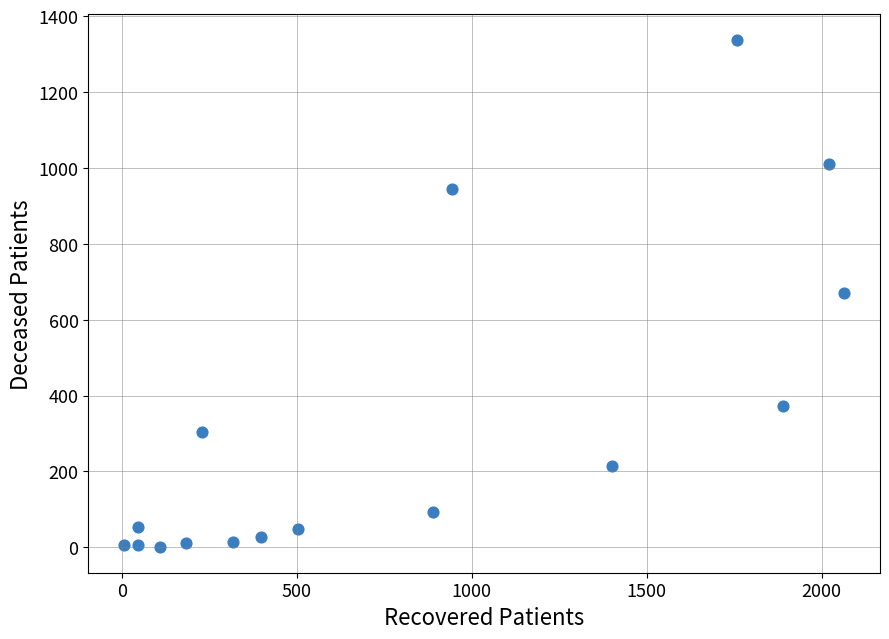

What is the range of Y values (max minus min)?

1338